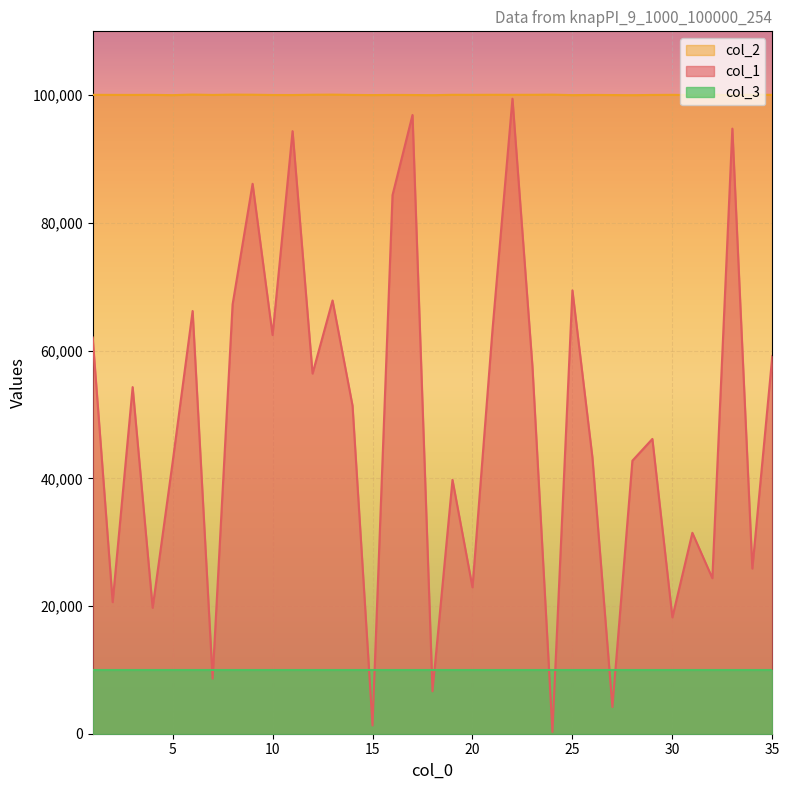

What is the difference between the second highest and minimum values in the col_2 series?

93